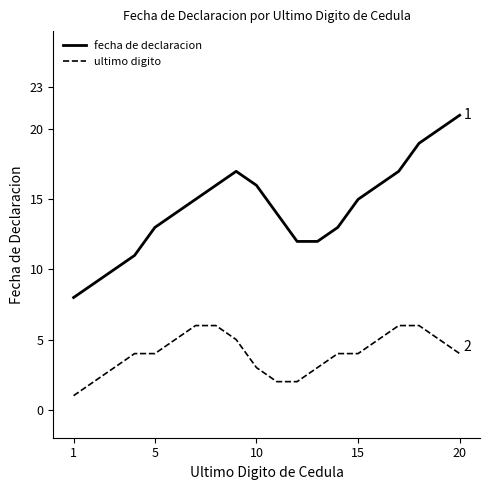

True or false: ultimo digito and fecha de declaracion intersect in this chart.

False